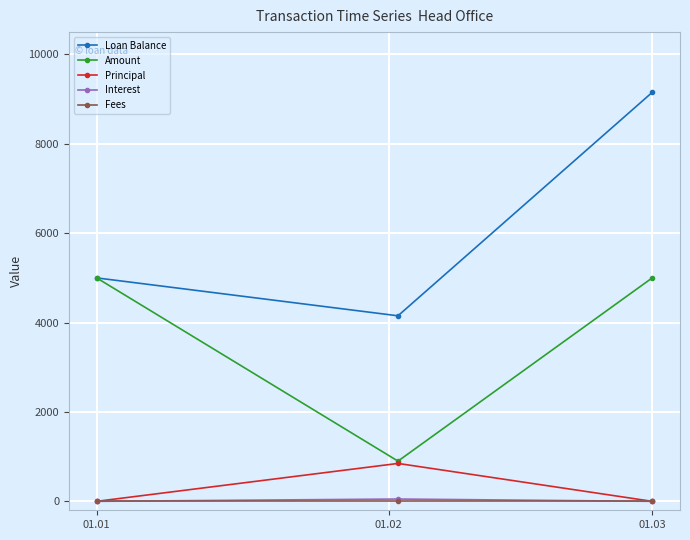

What is the maximum value for Principal?

848.2